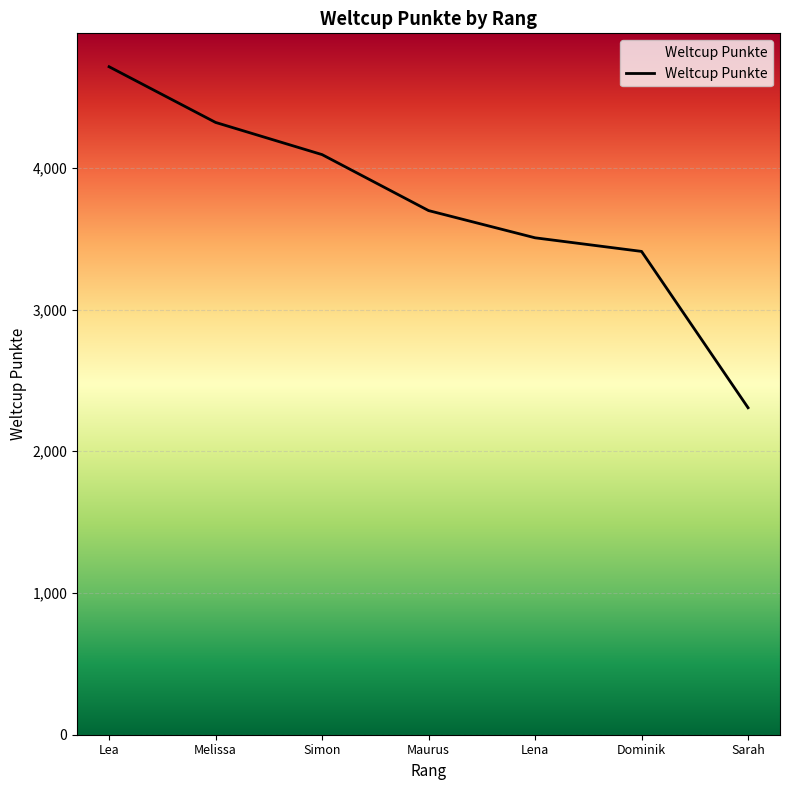

At which label is the value closest to 3510?

Lena